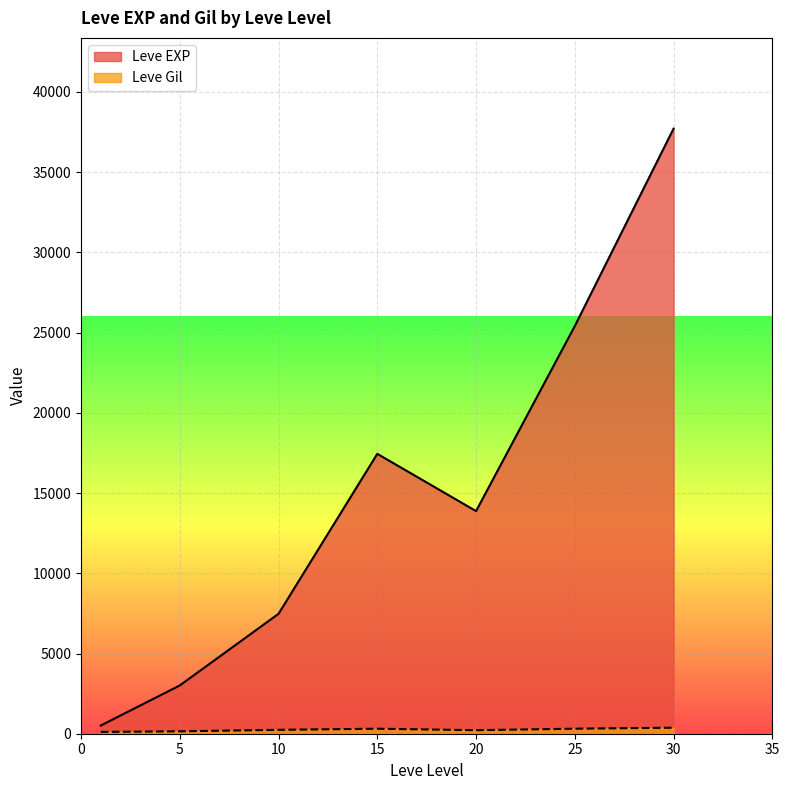

What is the maximum value shown in the chart?

37715.0